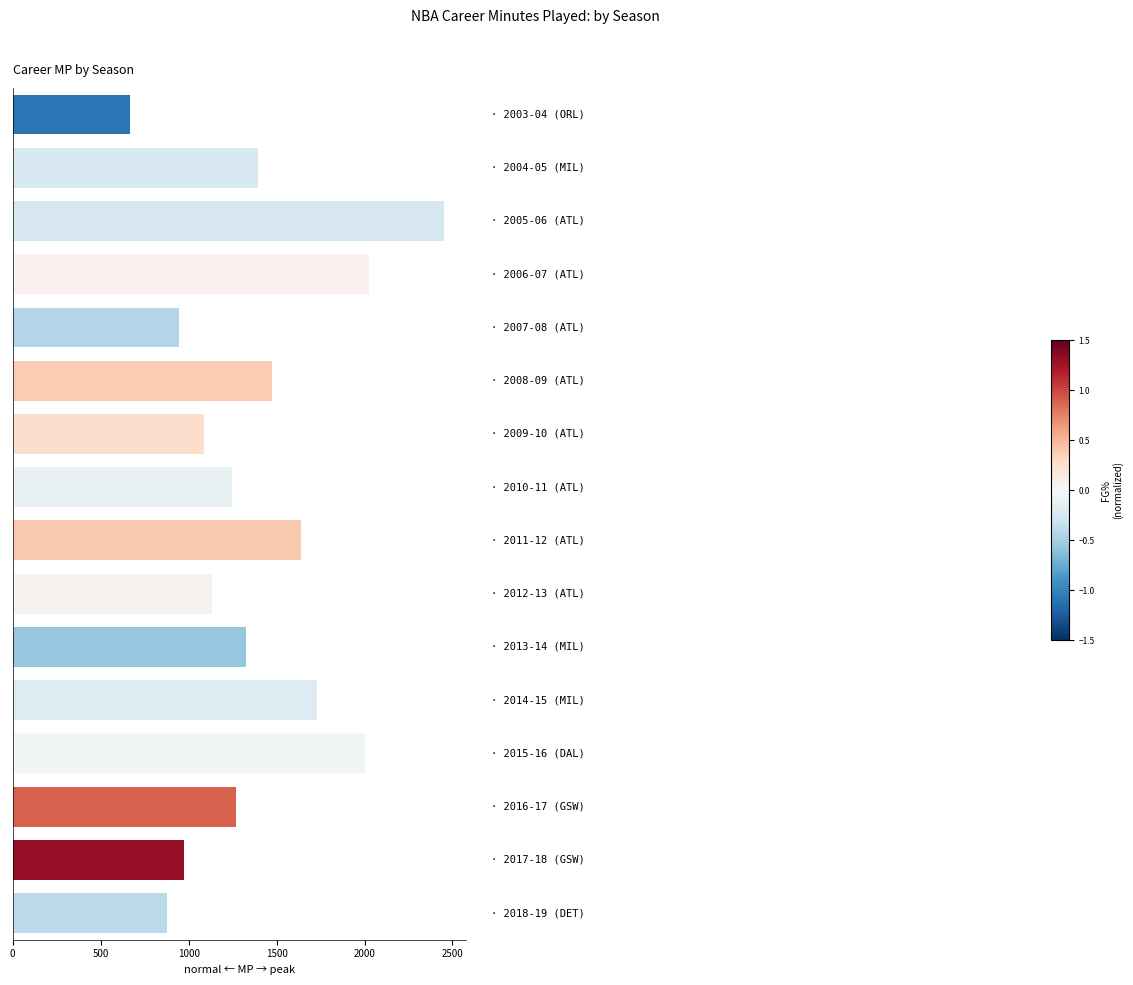

What is the smallest value displayed?

664